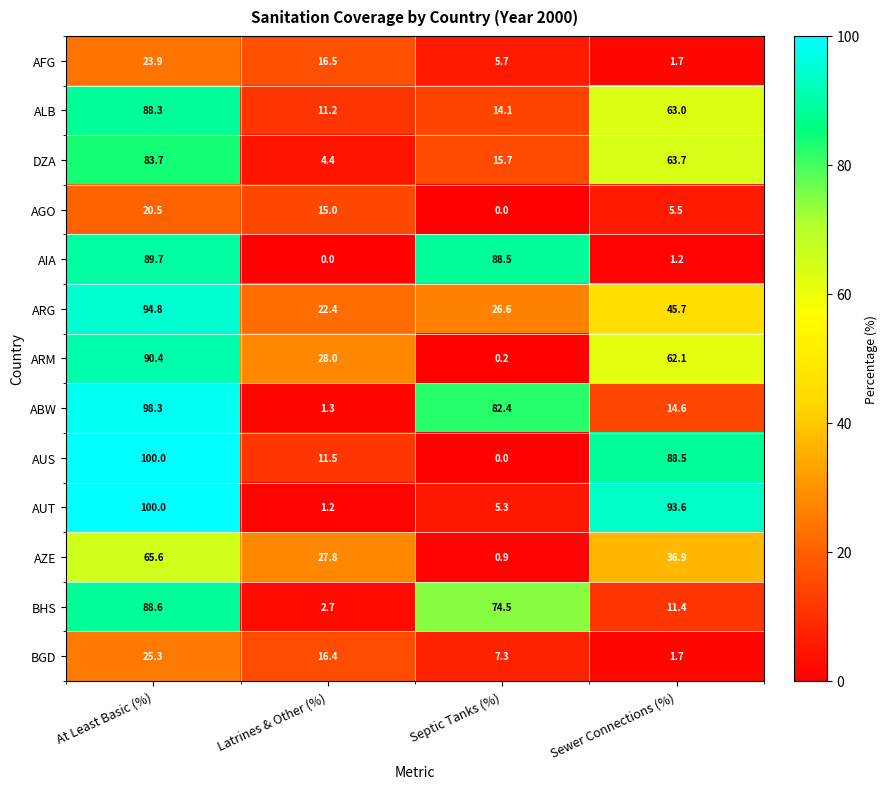

The value of AUS at At Least Basic (%) is 144.5. True or false?

False